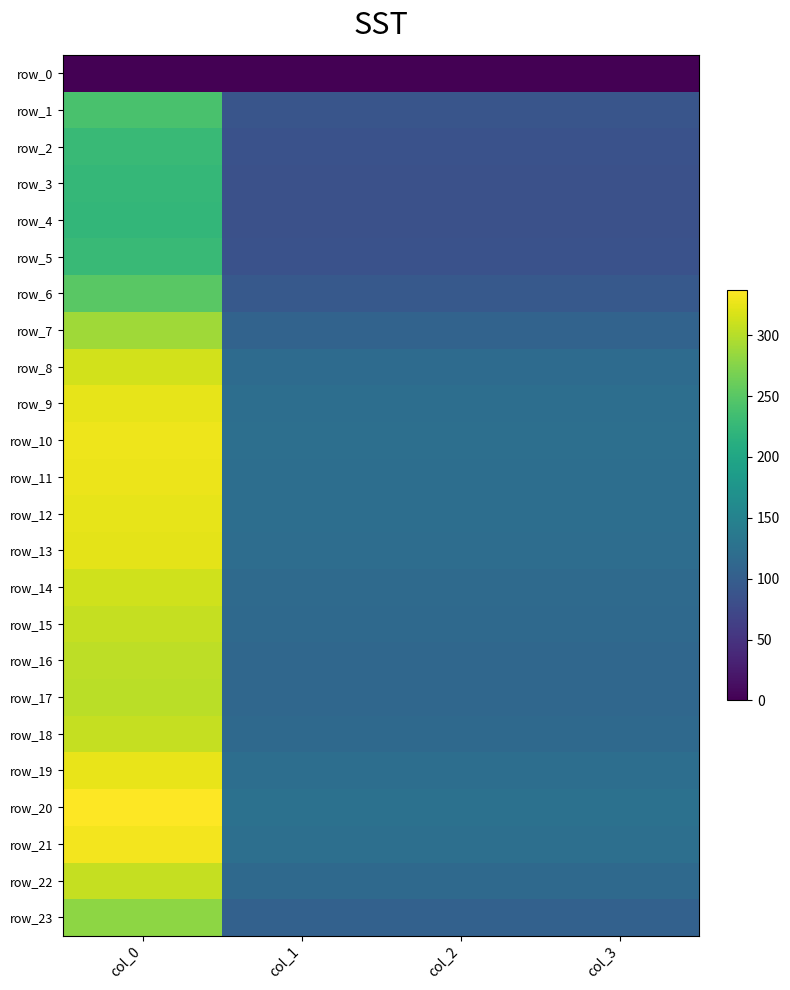

What is the difference between the highest and lowest values at col_2?

125.9